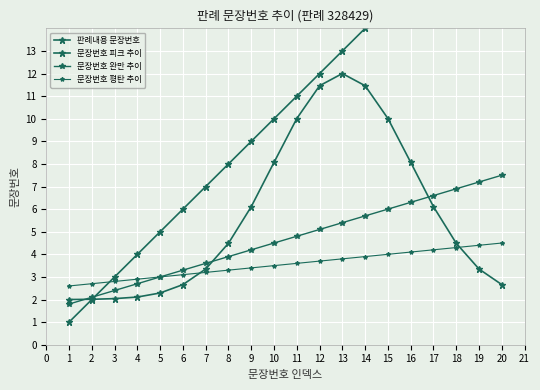

How many lines are shown in the chart?

4